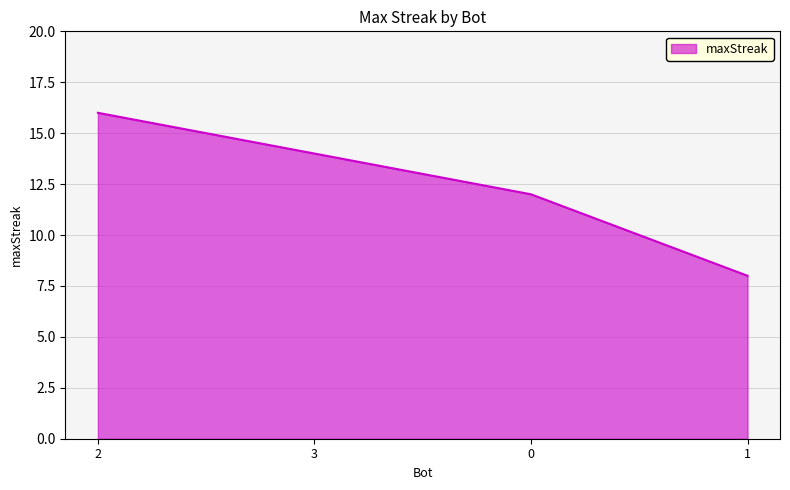

What is the change in value from 2 to 0?

-4